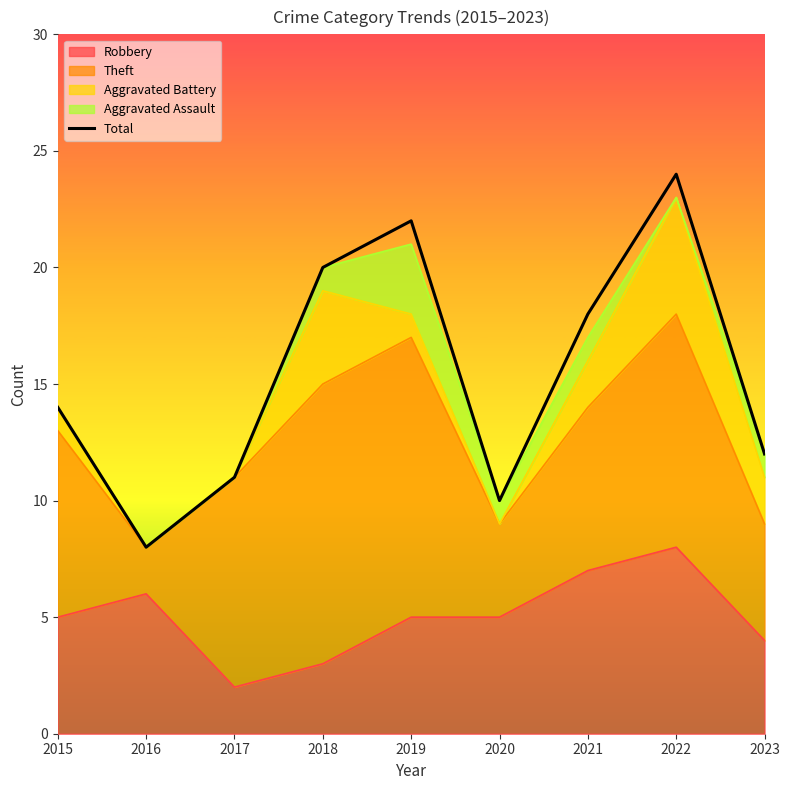

What is the average value?

15